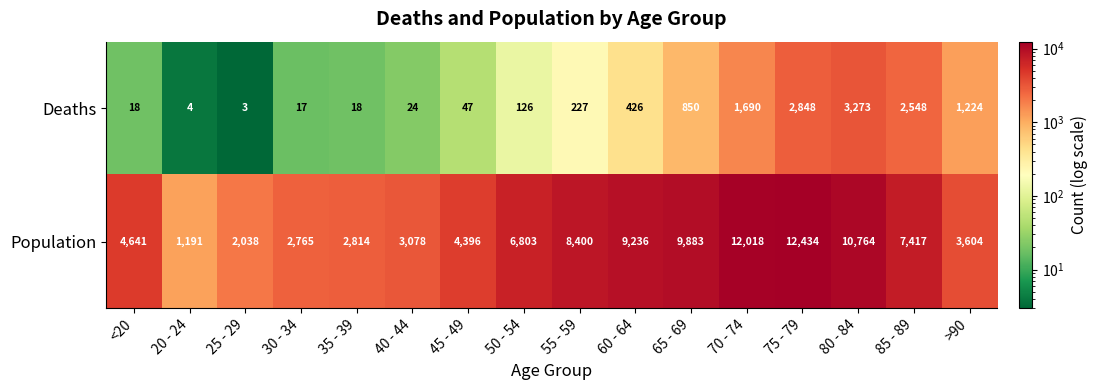

At which category is the sum across all series the highest?

75 - 79